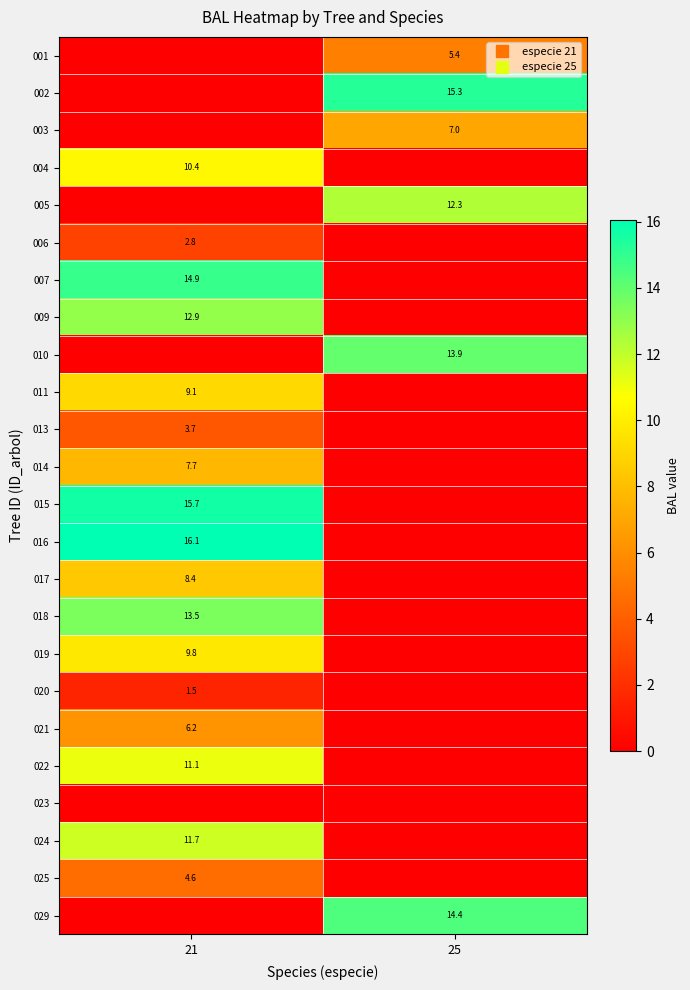

List the labels in order of 019 value, largest first.

21, 25